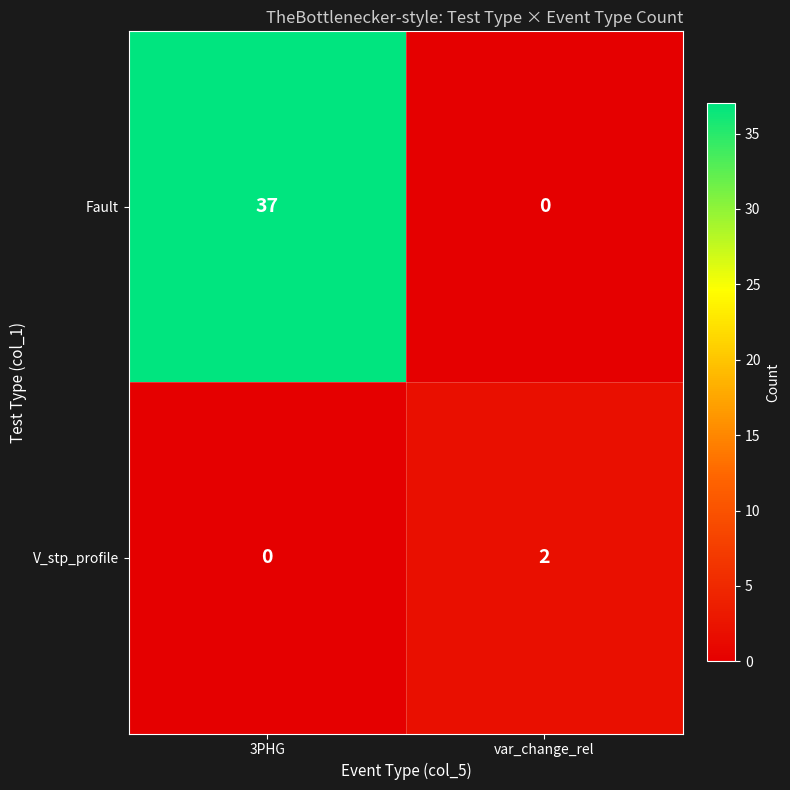

How many distinct data groups are displayed?

2